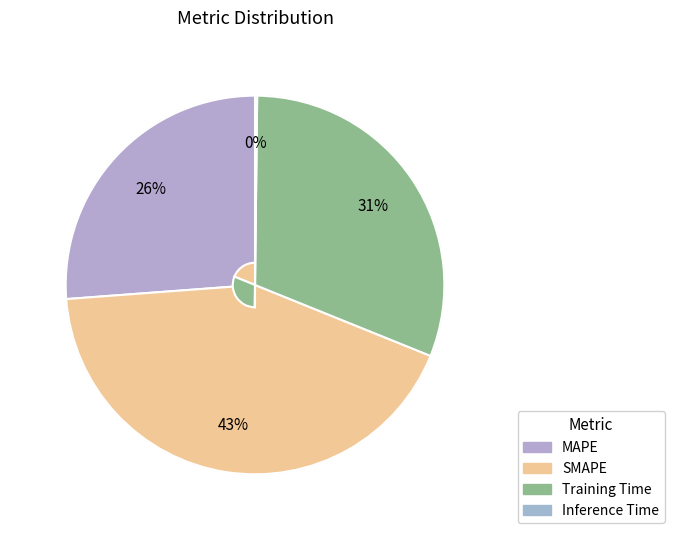

What is the smallest slice in the pie chart?

Inference Time